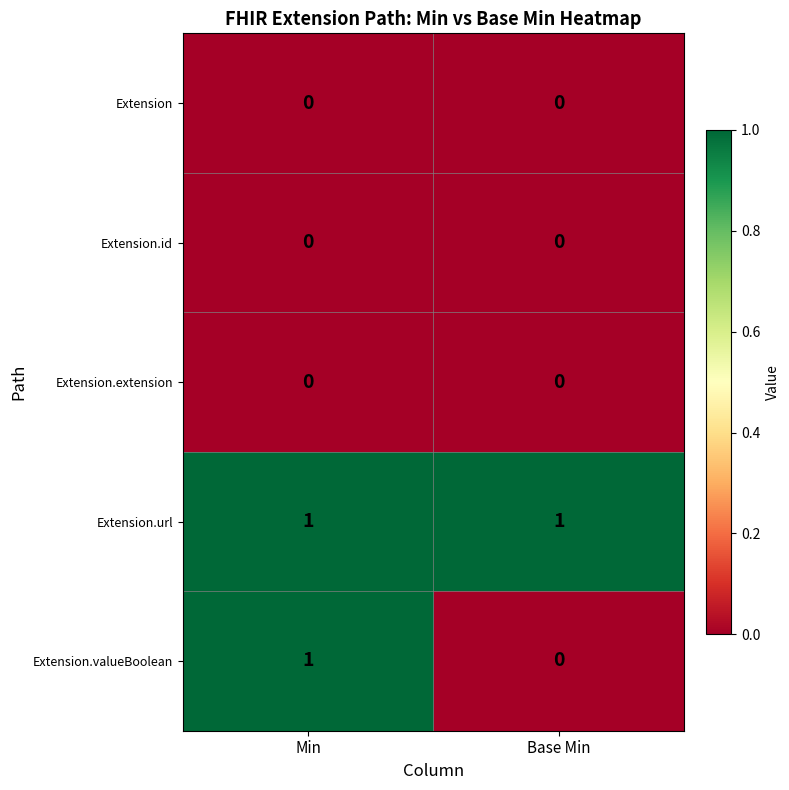

Which series has the largest total across all categories?

Extension.url